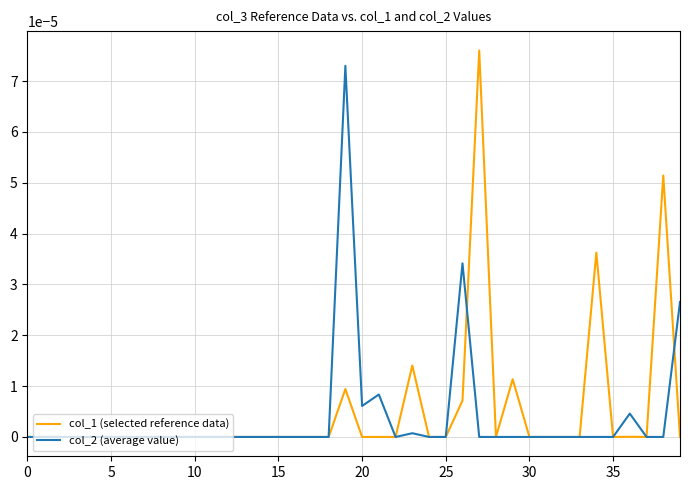

True or false: col_1 (selected reference data) has a value of 0.0 at 25.

True